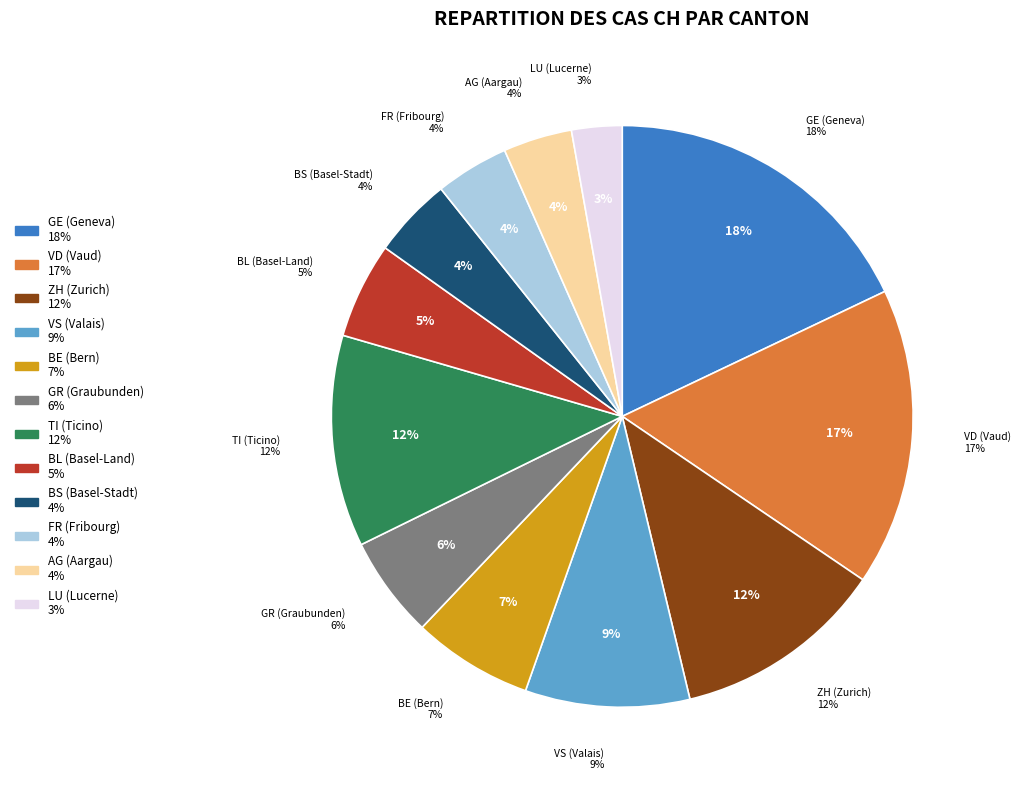

Is the sum of GR=9 and GR=11 greater than half?

No